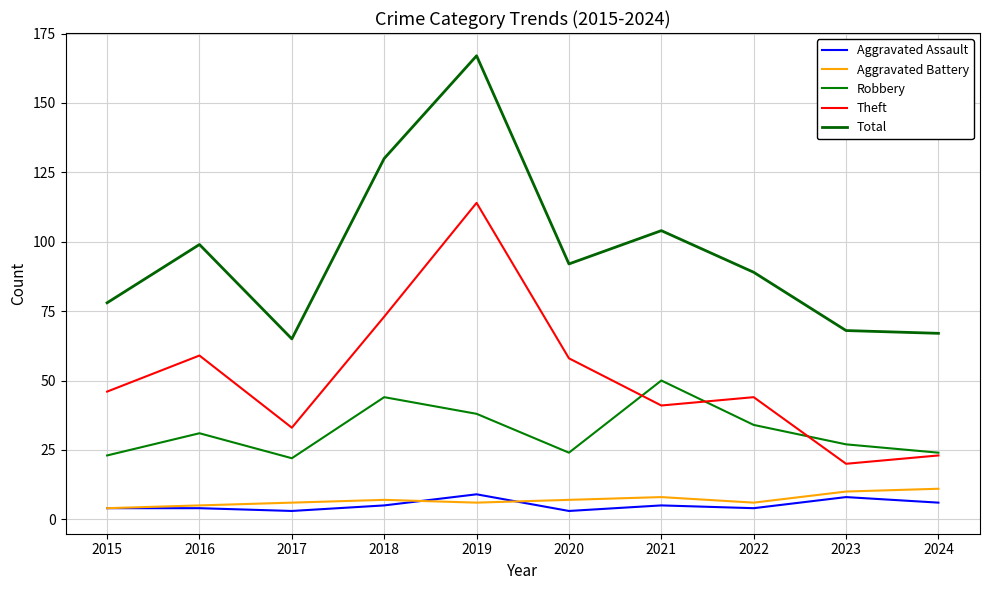

What is the sum of the Aggravated Battery values at 2015 and 2024?

15